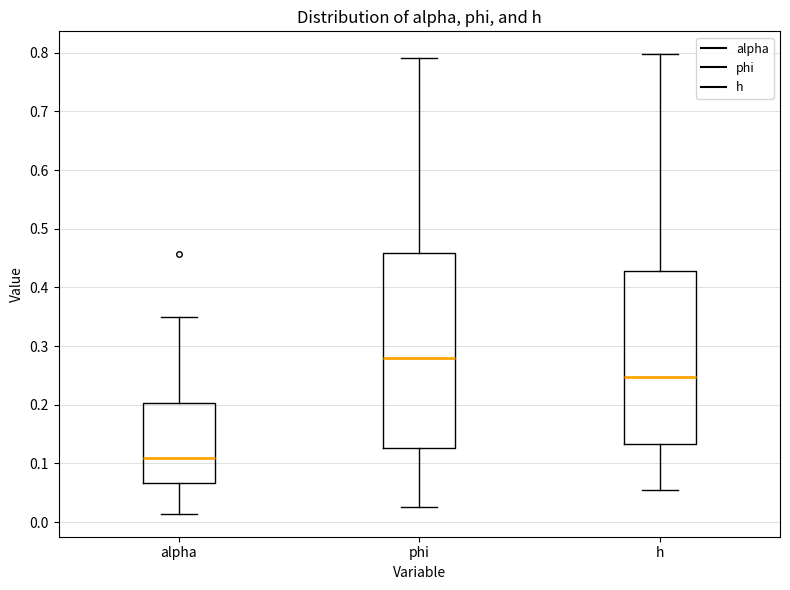

Reading left to right, transcribe this box plot: for each box, give where its median line is, the range the box spans, and where its two whiskers end, as read against the y-axis. The values are not printed on the chart, so give them approximately, as read against the axis.

alpha: median 0.11, box 0.07 to 0.20, whiskers 0.01 to 0.35
phi: median 0.28, box 0.13 to 0.46, whiskers 0.03 to 0.79
h: median 0.25, box 0.13 to 0.43, whiskers 0.05 to 0.80